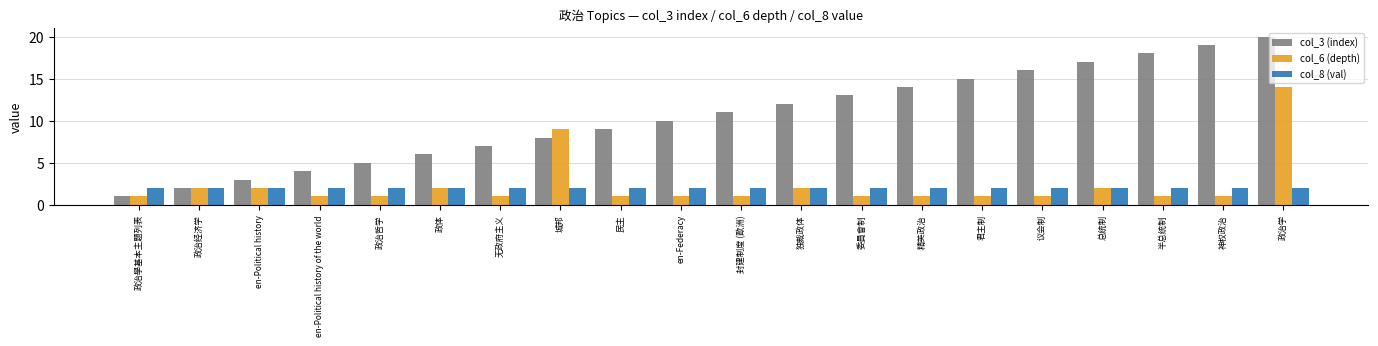

Reading left to right, extract all data points from this chart.

col_3 (index): 政治學基本主題列表=1	政治经济学=2	en-Political history=3	en-Political history of the world=4	政治哲学=5	政体=6	无政府主义=7	城邦=8	民主=9	en-Federacy=10	封建制度 (歐洲)=11	独裁政体=12	委員會制=13	精英政治=14	君主制=15	议会制=16	总统制=17	半总统制=18	神权政治=19	政治学=20
col_6 (depth): 政治學基本主題列表=1	政治经济学=2	en-Political history=2	en-Political history of the world=1	政治哲学=1	政体=2	无政府主义=1	城邦=9	民主=1	en-Federacy=1	封建制度 (歐洲)=1	独裁政体=2	委員會制=1	精英政治=1	君主制=1	议会制=1	总统制=2	半总统制=1	神权政治=1	政治学=14
col_8 (val): 政治學基本主題列表=2	政治经济学=2	en-Political history=2	en-Political history of the world=2	政治哲学=2	政体=2	无政府主义=2	城邦=2	民主=2	en-Federacy=2	封建制度 (歐洲)=2	独裁政体=2	委員會制=2	精英政治=2	君主制=2	议会制=2	总统制=2	半总统制=2	神权政治=2	政治学=2